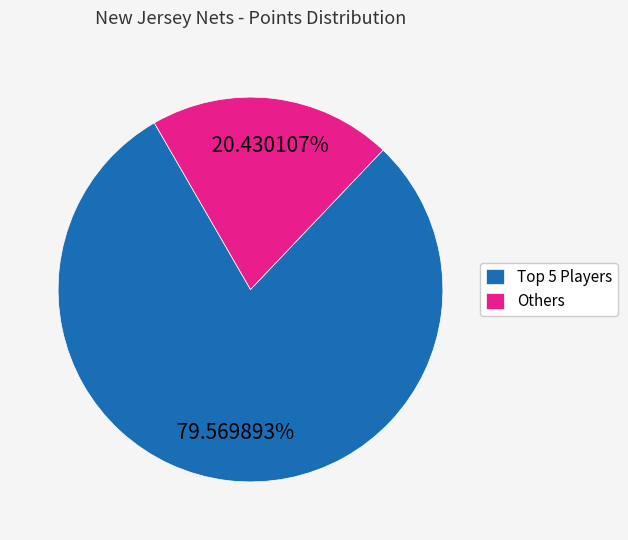

Which category accounts for the majority?

Top 5 Players